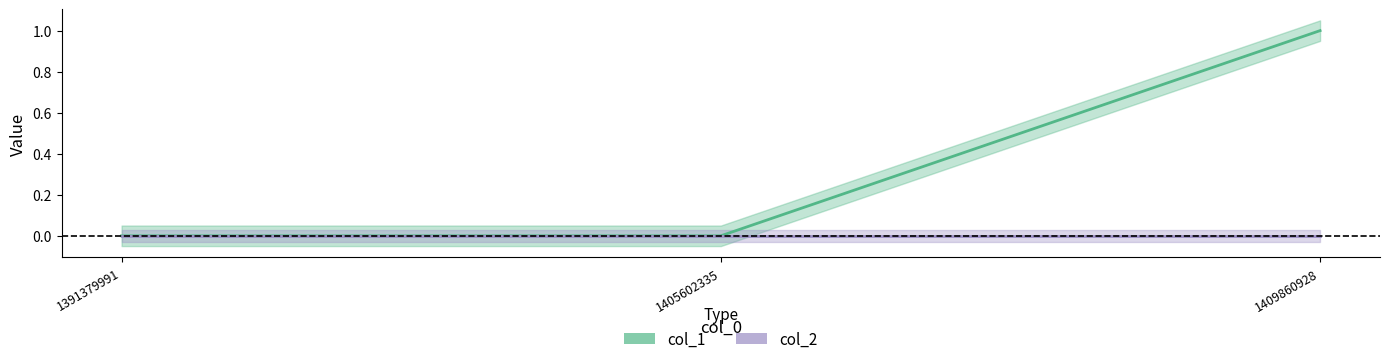

Reading left to right, what are all the values shown in this chart?

1391379991=0	1405602335=0	1409860928=1